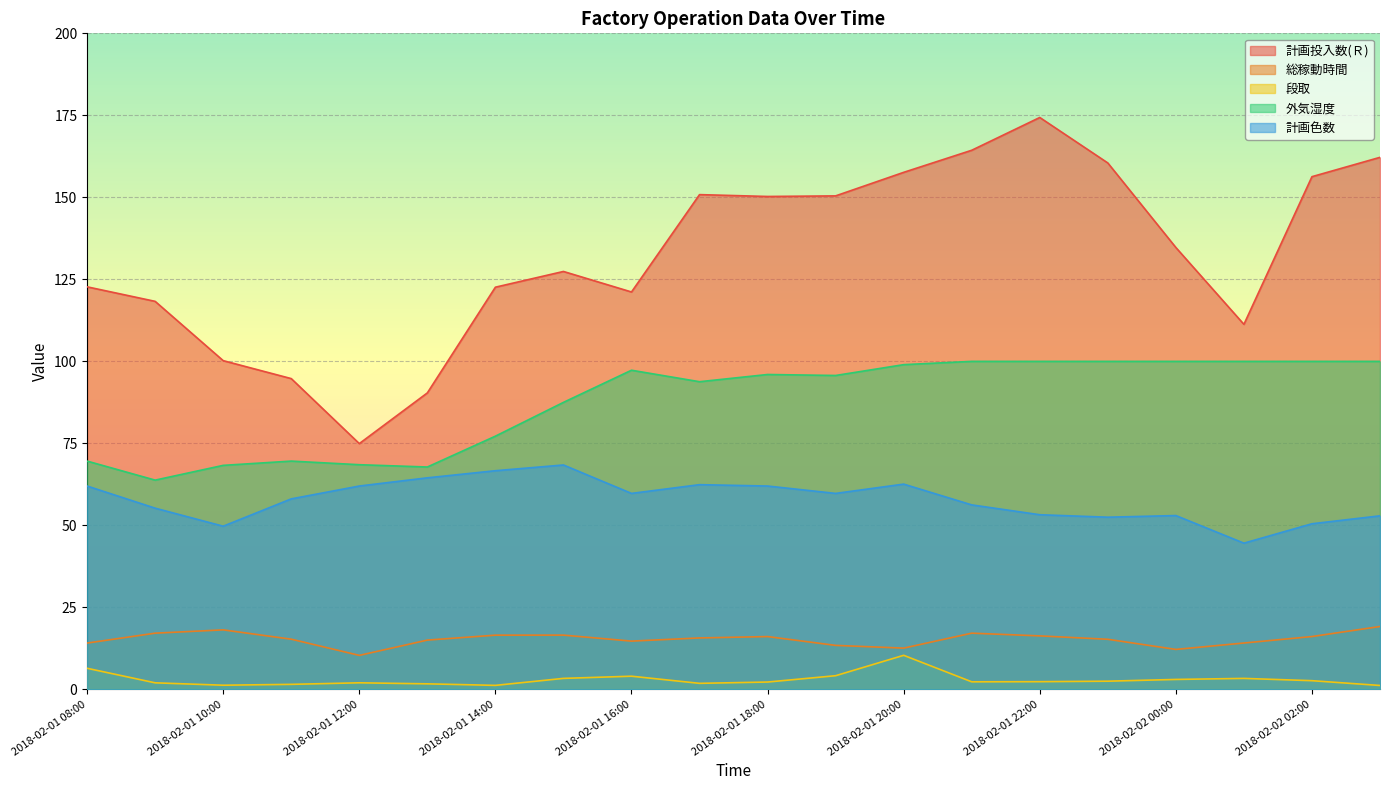

Is it true that 計画色数 equals 58.1 at 2018-02-01 11:00?

True